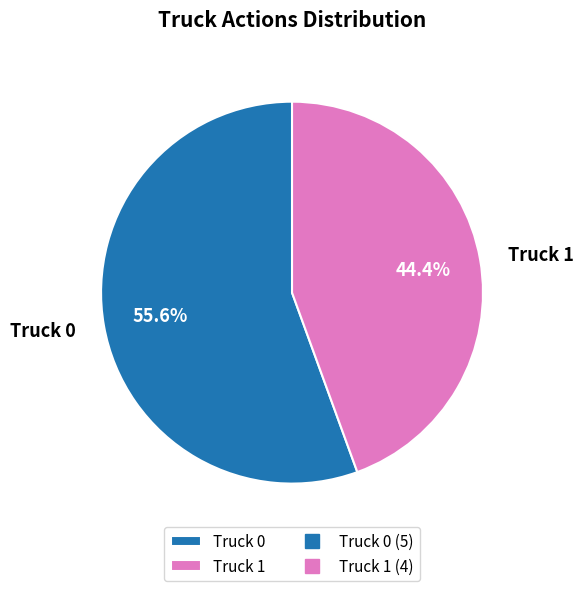

To the nearest percent, what percentage of the pie is Truck 1?

44%